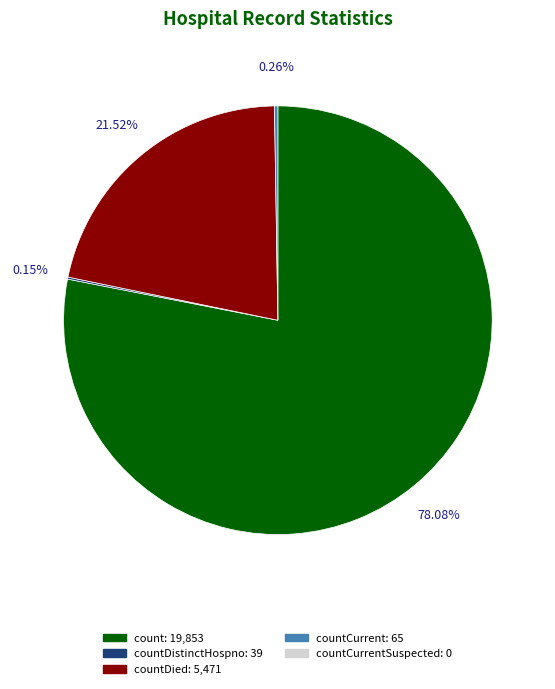

To the nearest percent, what is the difference between the largest and smallest slice percentages?

78%